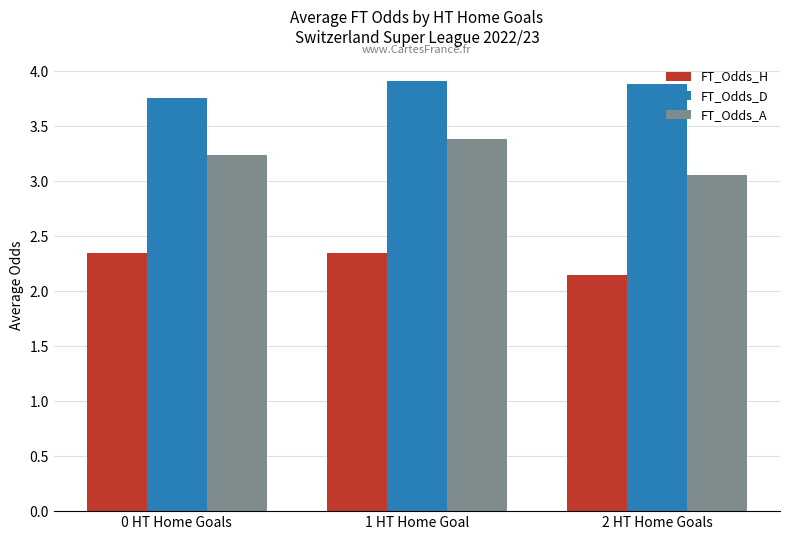

At how many categories does at least one series exceed 3?

3